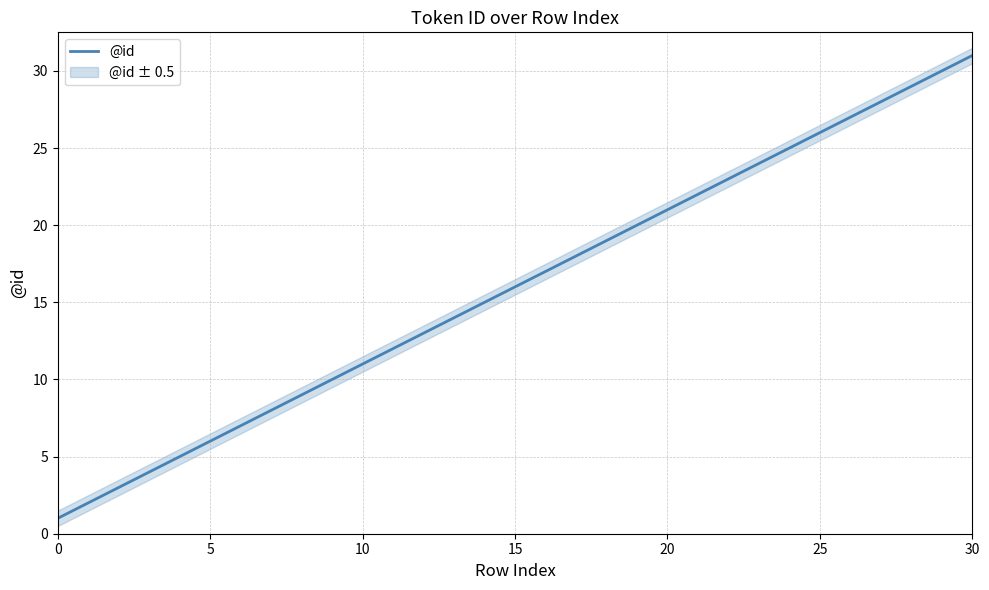

The value of @id at 15 is 4. True or false?

False